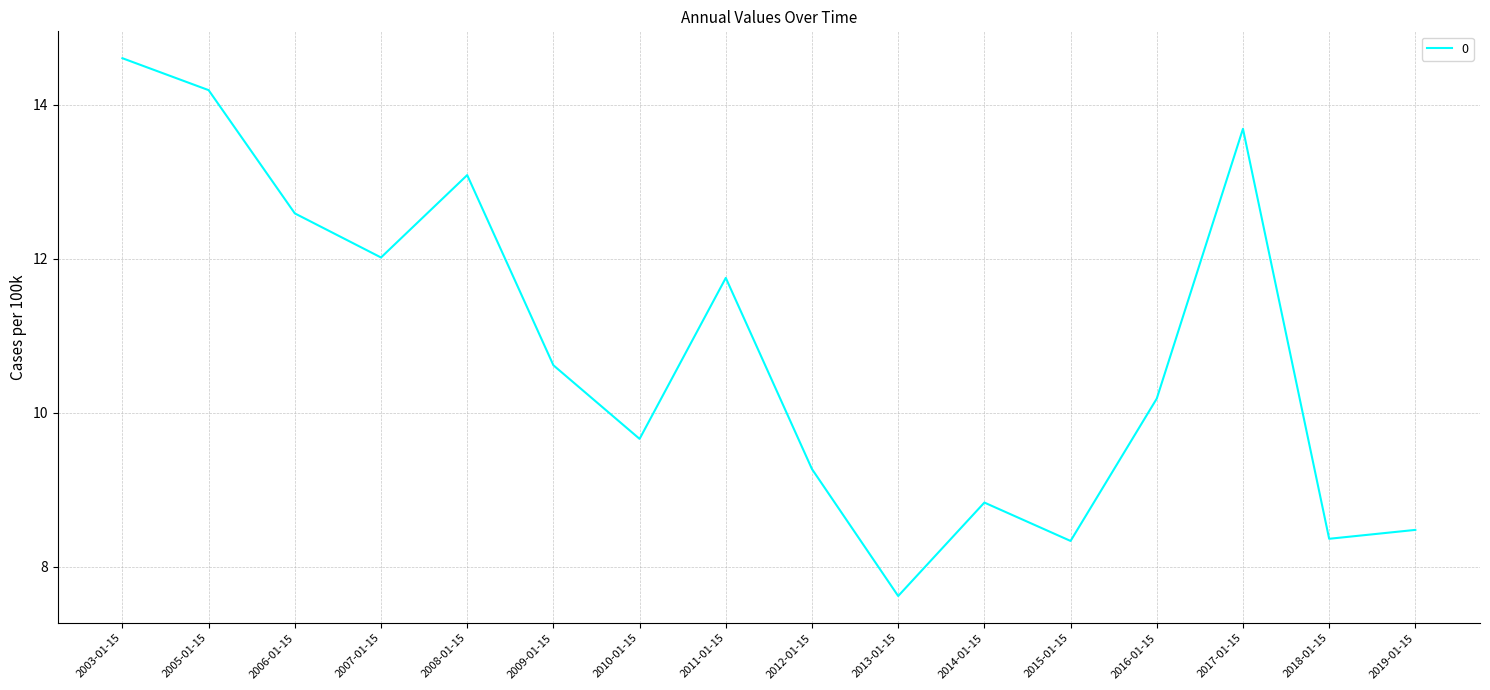

How many lines are shown in the chart?

1